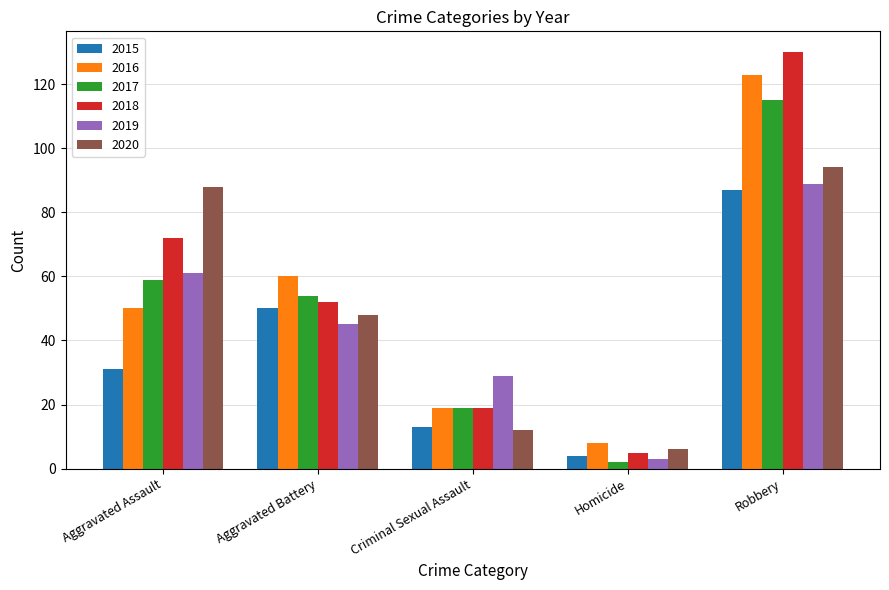

What is the value of the 2019 bar at the 4th from the left?

3